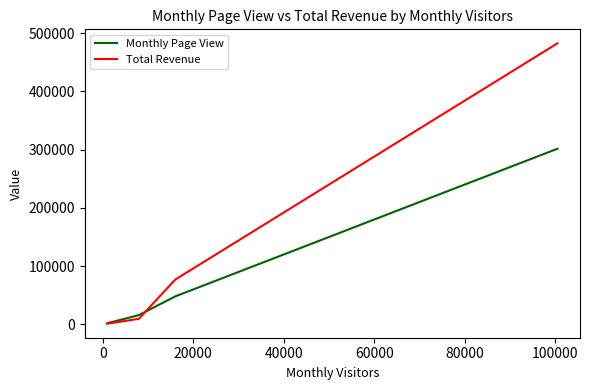

List the series in order of their overall mean, lowest first.

Monthly Page View, Total Revenue